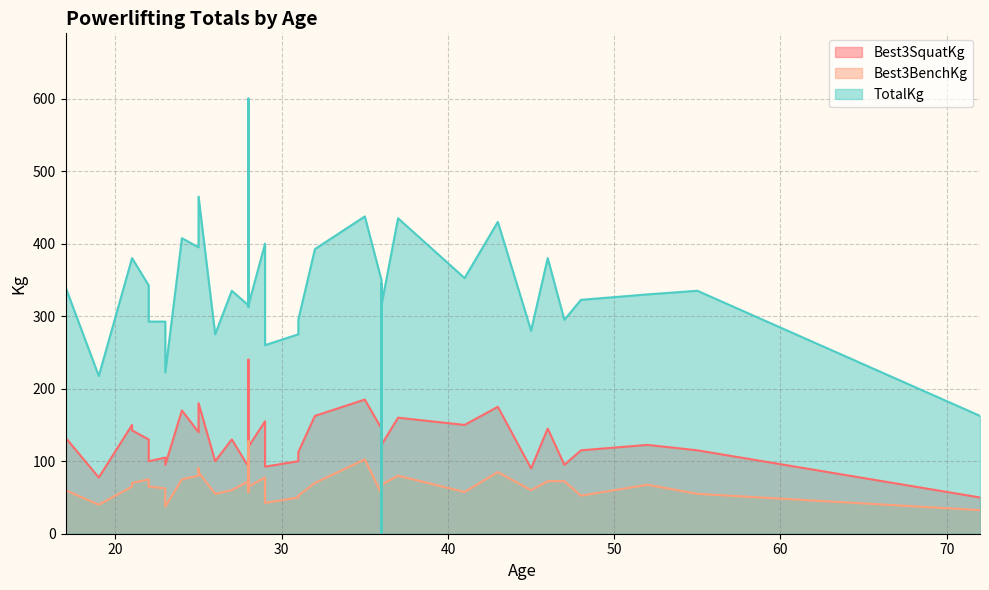

What is the label of the 34th point from the right?

28